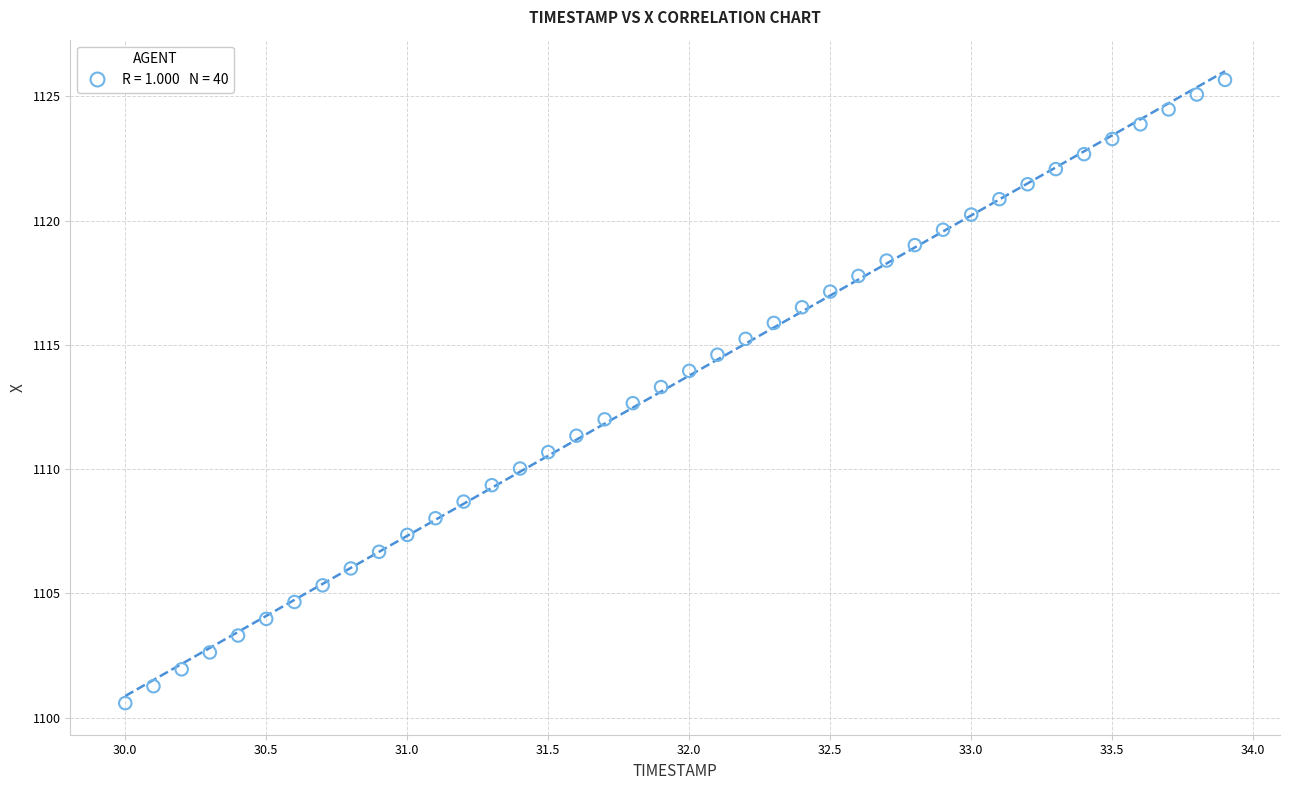

What is the range of X values (max minus min)?

3.9